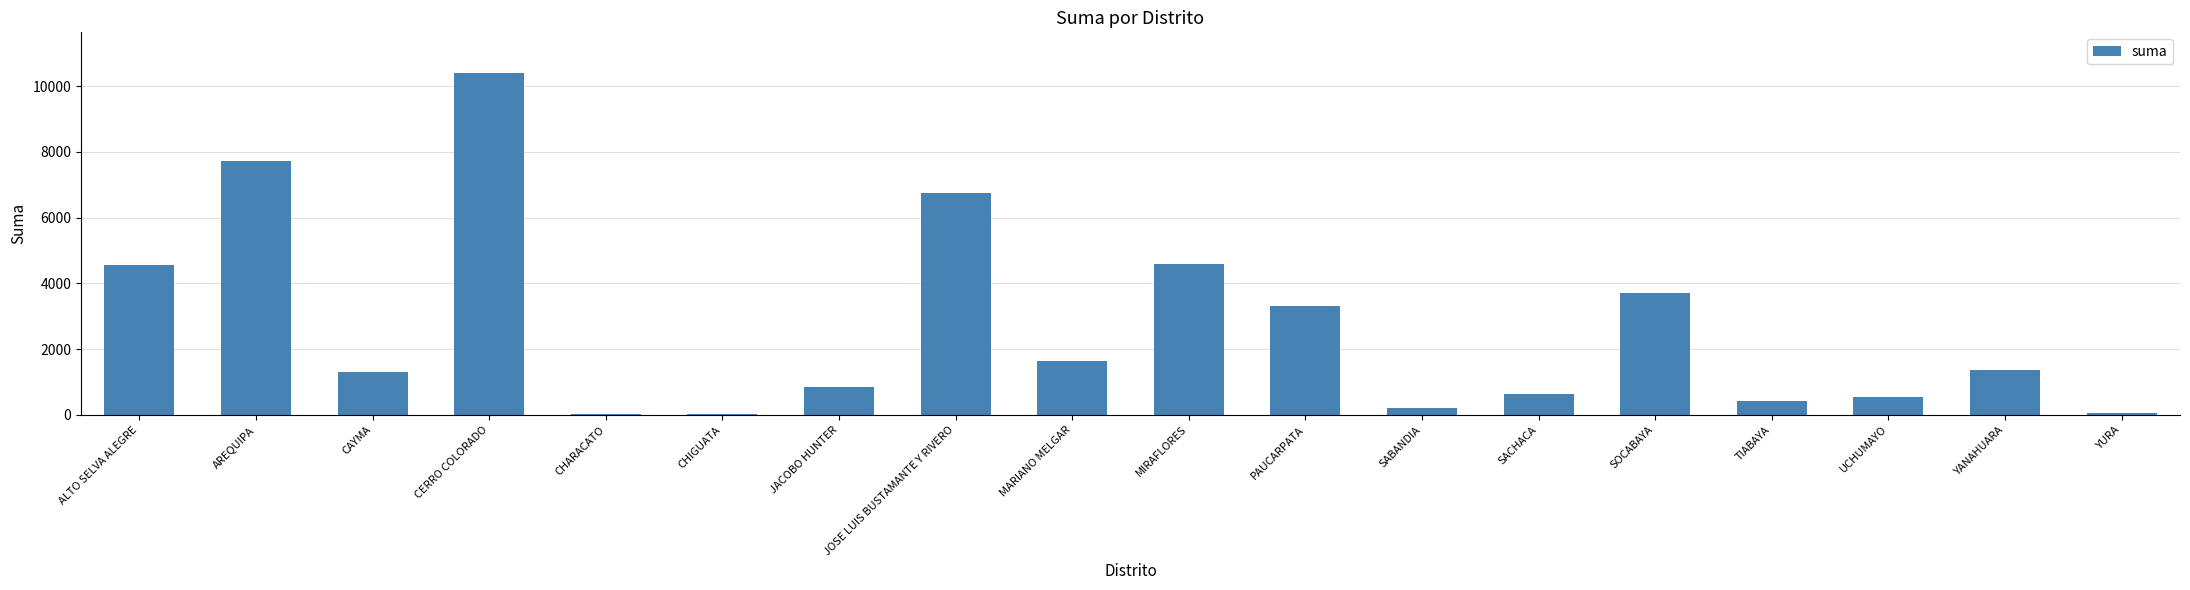

The chart shows a value of 210.0 at SABANDIA. True or false?

True